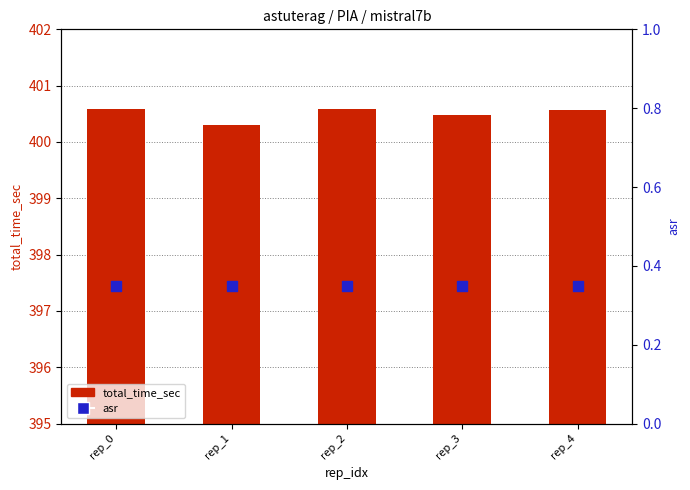

What is the total value across all series at rep_3?

400.8